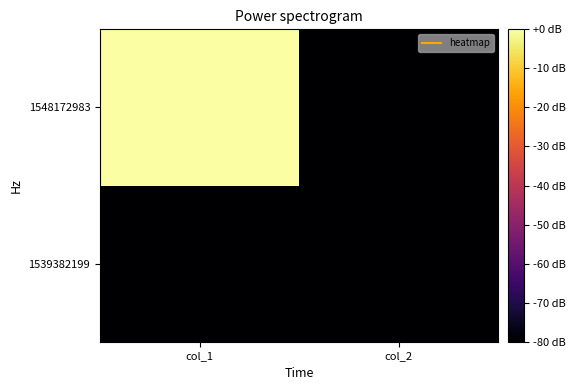

Reading left to right, list all the values displayed in this chart.

1539382199: col_1=0	col_2=0
1548172983: col_1=1	col_2=0